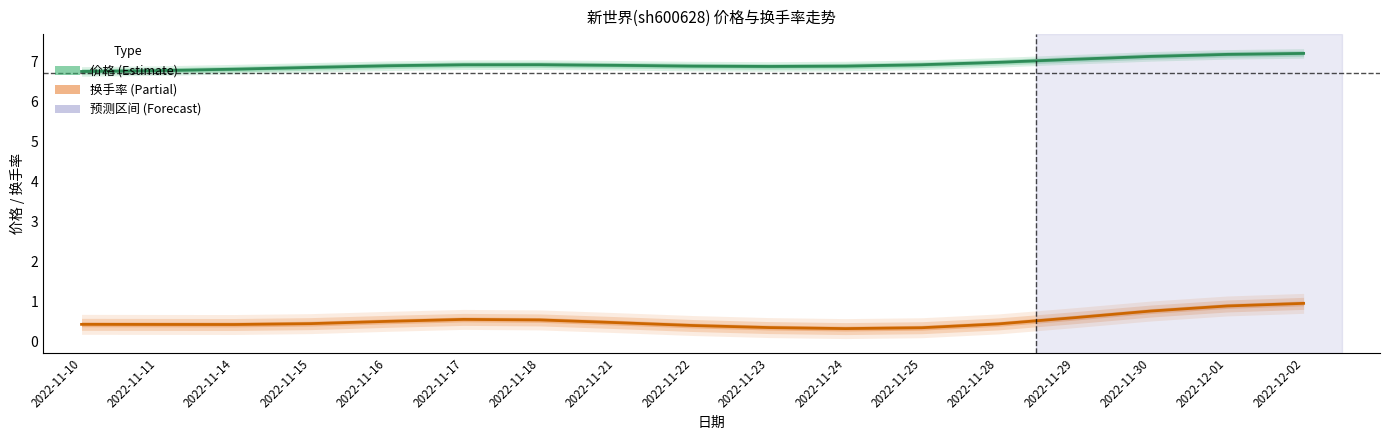

What is the label of the 4th point from the right?

2022-11-29